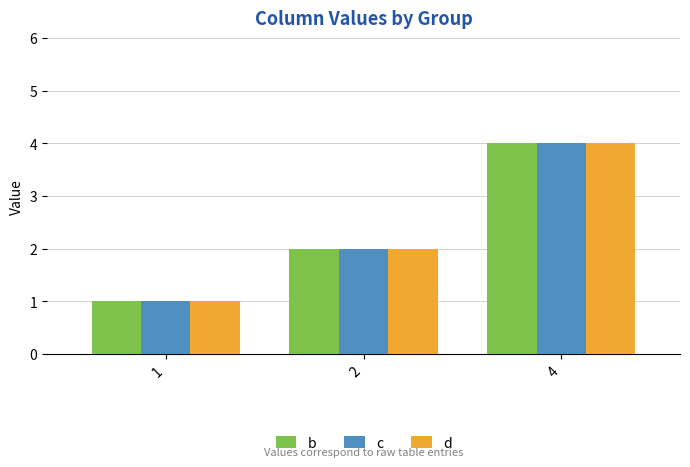

Reading right to left, what are all the values shown in this chart?

b: 4	2	1
c: 4	2	1
d: 4	2	1